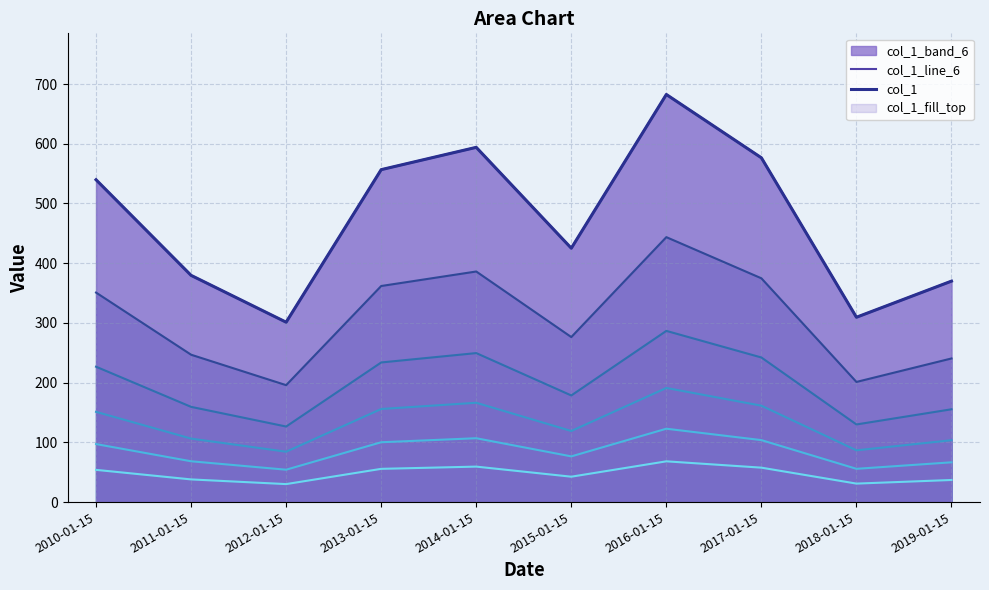

How many values are below 151?

5